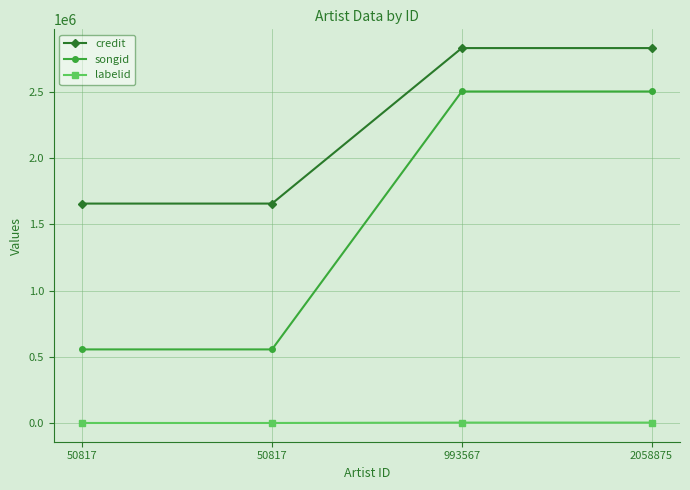

What is the highest value of the labelid series?

2953